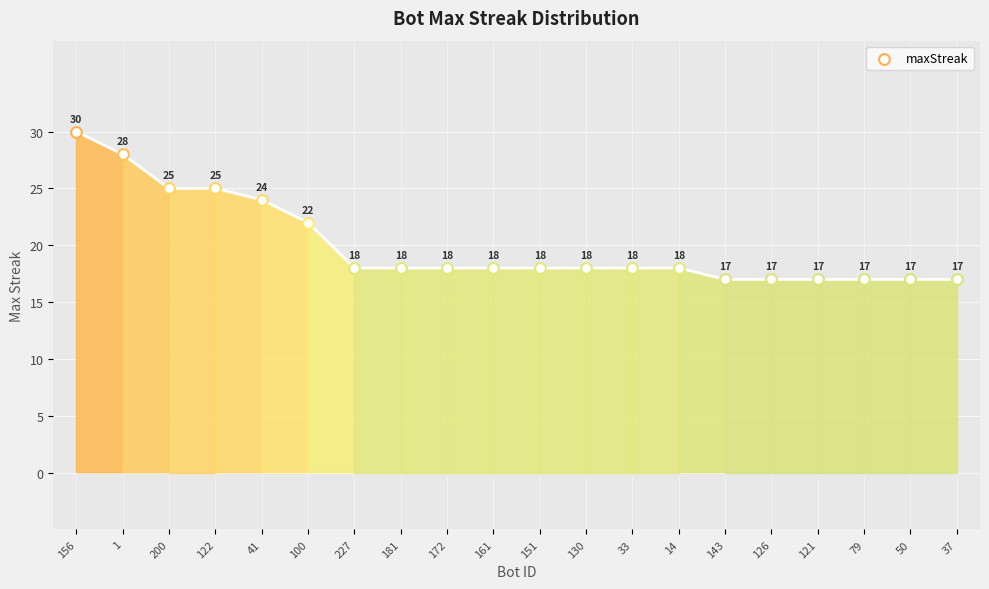

What is the change in value from 161 to 121?

-1